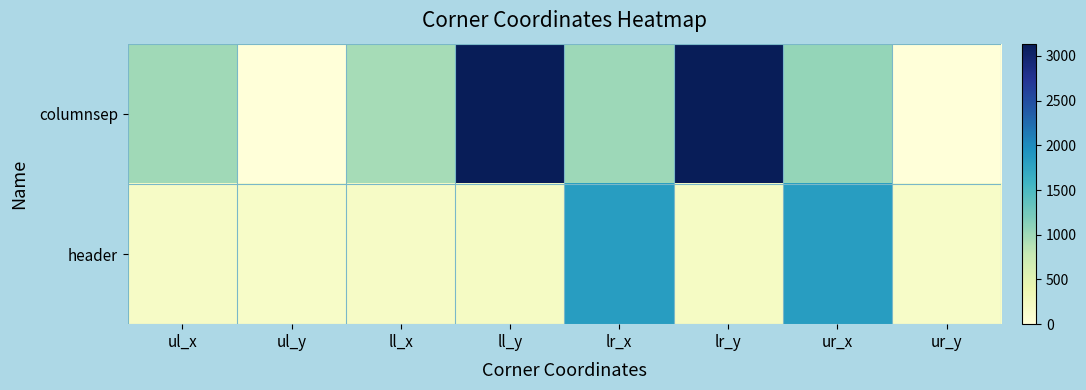

Which label corresponds to the smallest value in the chart?

ul_y